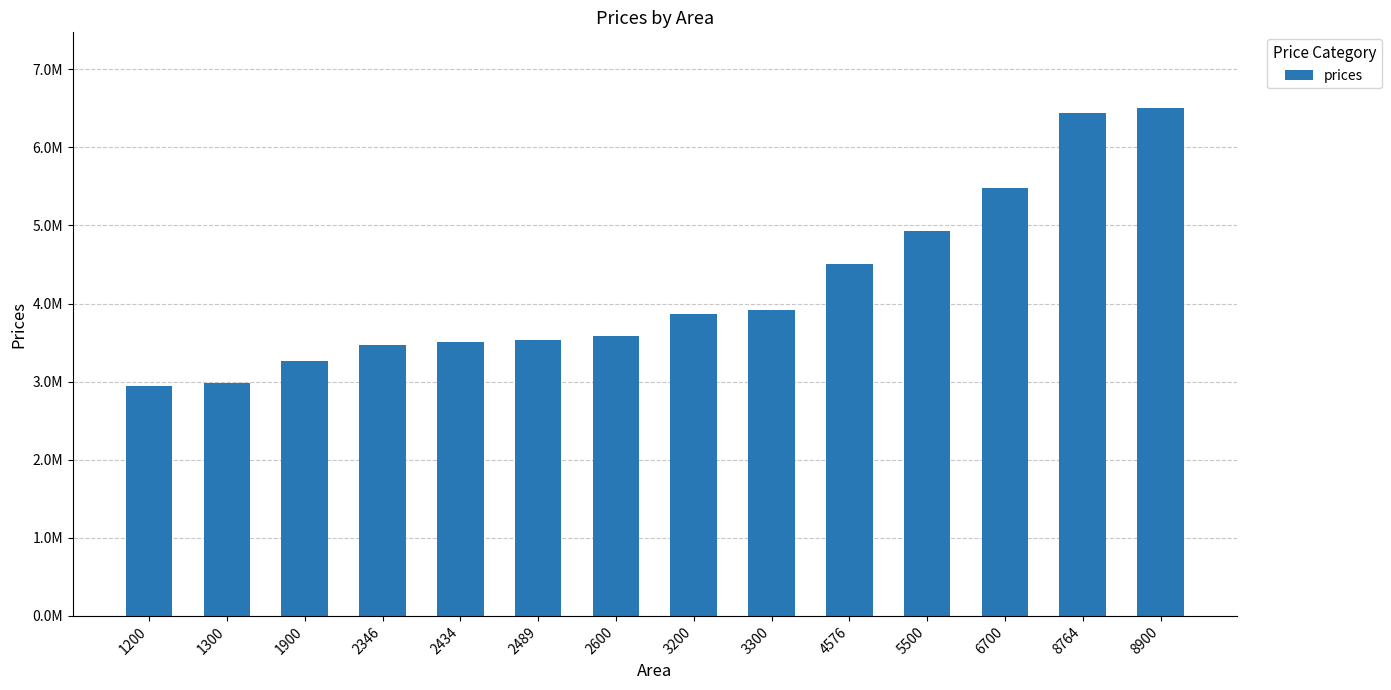

List the labels in order of value, largest first.

8900, 8764, 6700, 5500, 4576, 3300, 3200, 2600, 2489, 2434, 2346, 1900, 1300, 1200